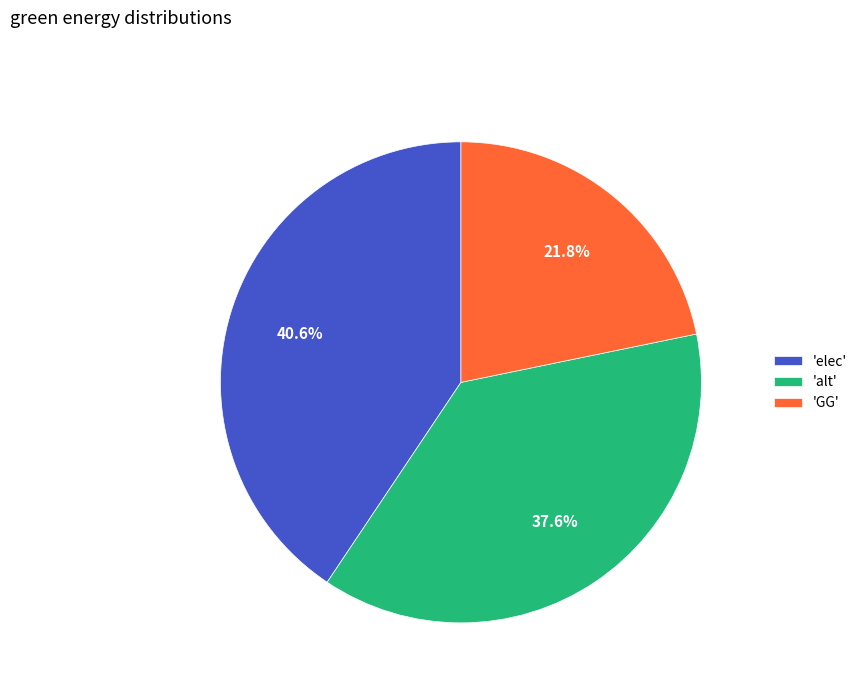

Does 'alt' represent more than half of the total?

No